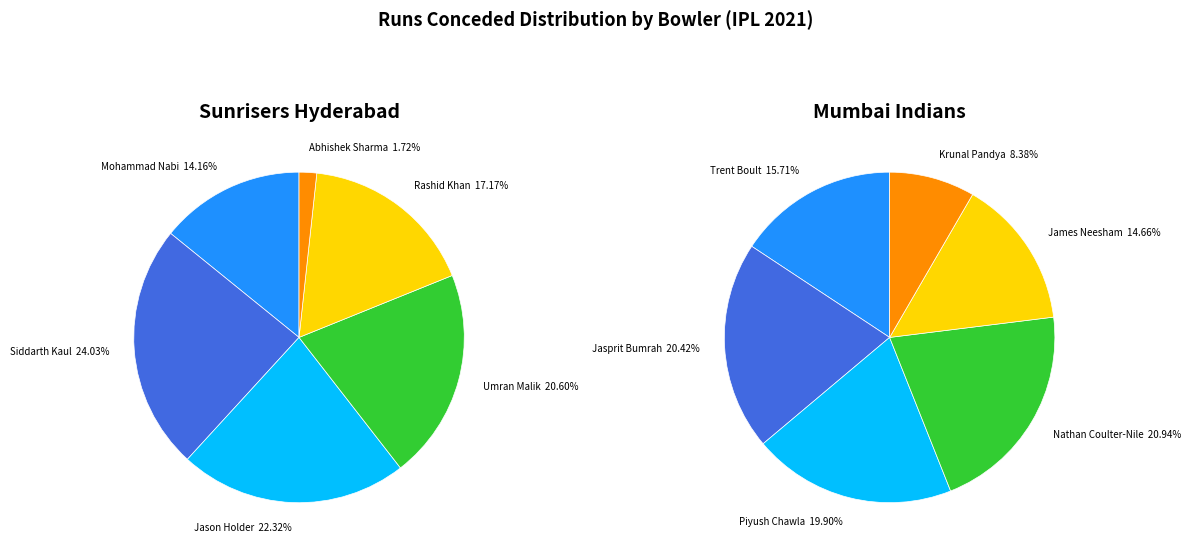

Is there a majority slice in this chart?

No